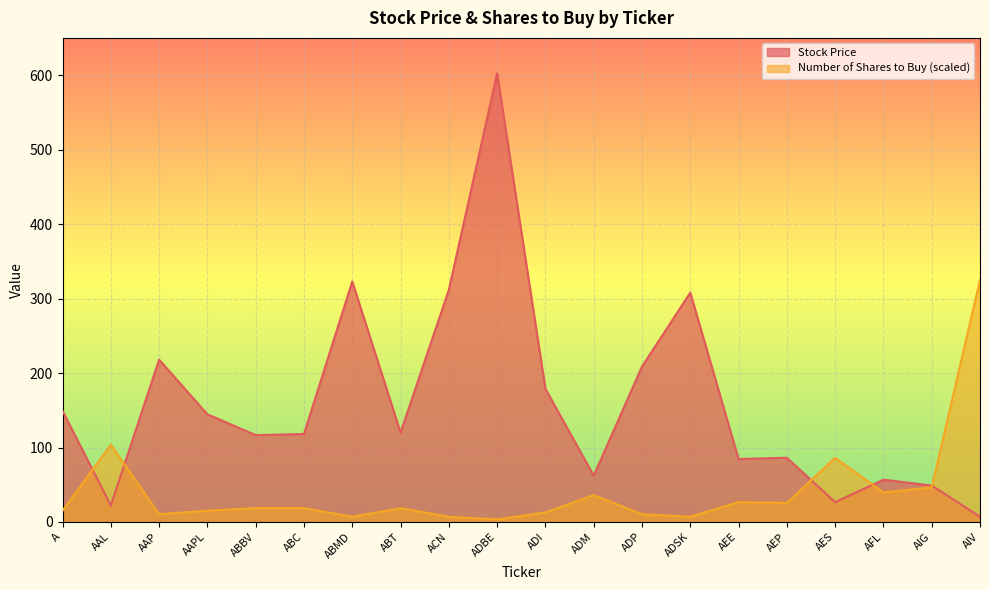

Rank the series by their average value, from lowest to highest.

Number of Shares to Buy (scaled), Stock Price